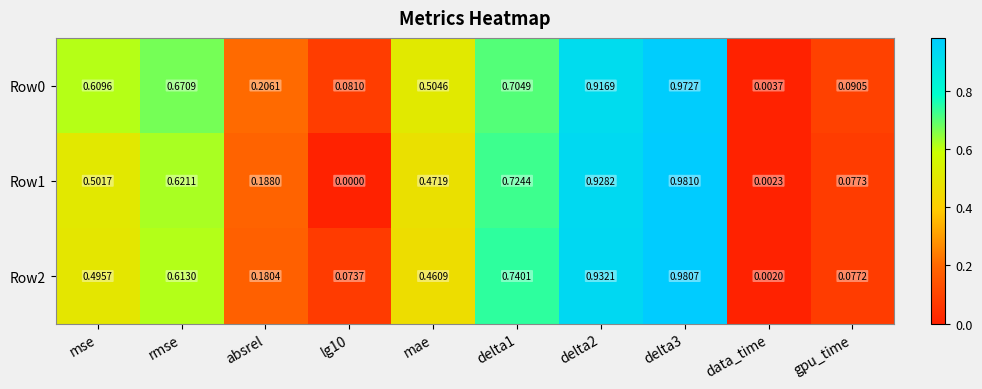

Where is Row0 nearest to the value 0?

data_time